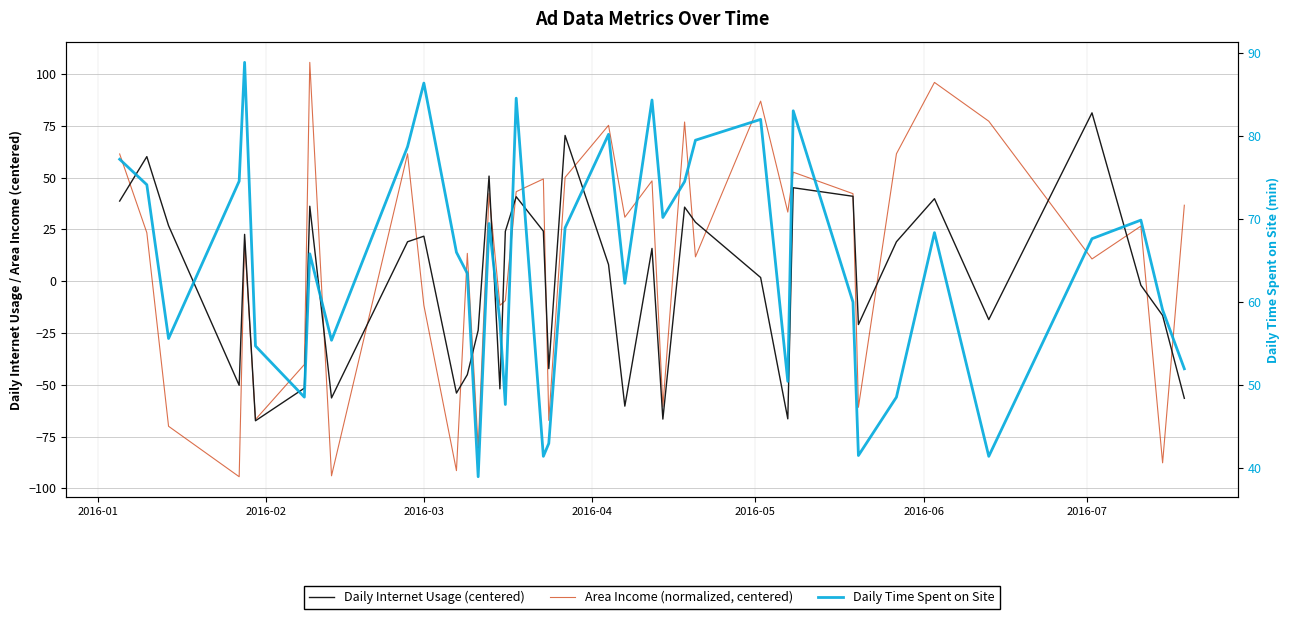

What is the difference between the second highest and minimum values in the Daily Time Spent on Site series?

47.5